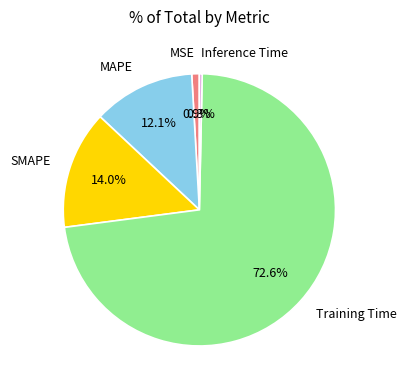

Is there a majority slice in this chart?

Yes